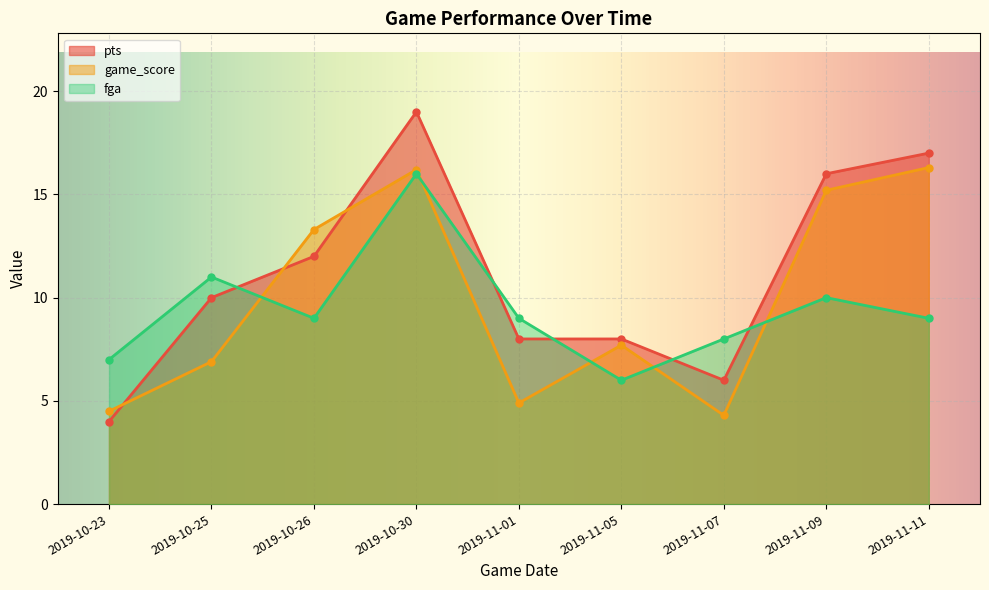

Reading left to right, list all the values displayed in this chart.

pts: 4.0	10.0	12.0	19.0	8.0	8.0	6.0	16.0	17.0
game_score: 4.5	6.9	13.3	16.2	4.9	7.7	4.3	15.2	16.3
fga: 7.0	11.0	9.0	16.0	9.0	6.0	8.0	10.0	9.0